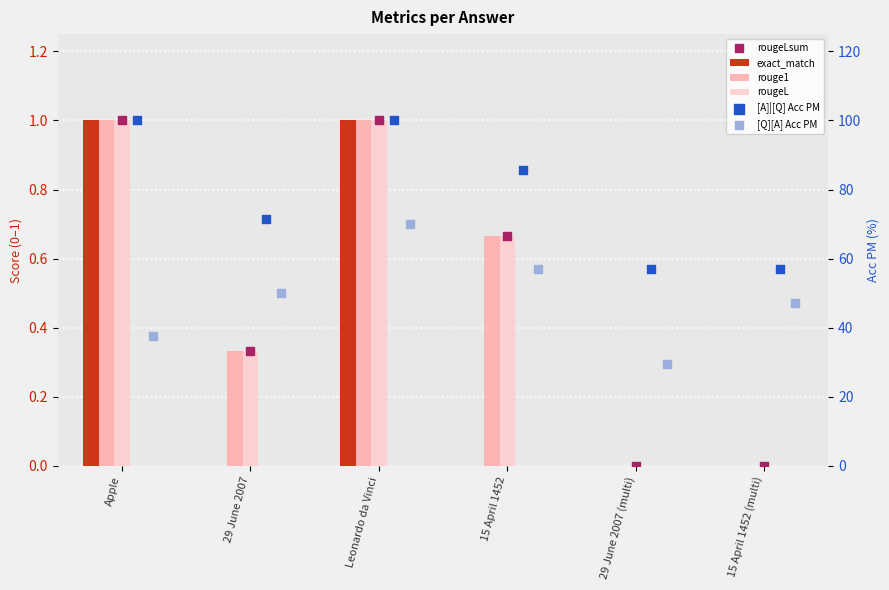

Which series has the largest total across all categories?

[A]|[Q] Acc PM